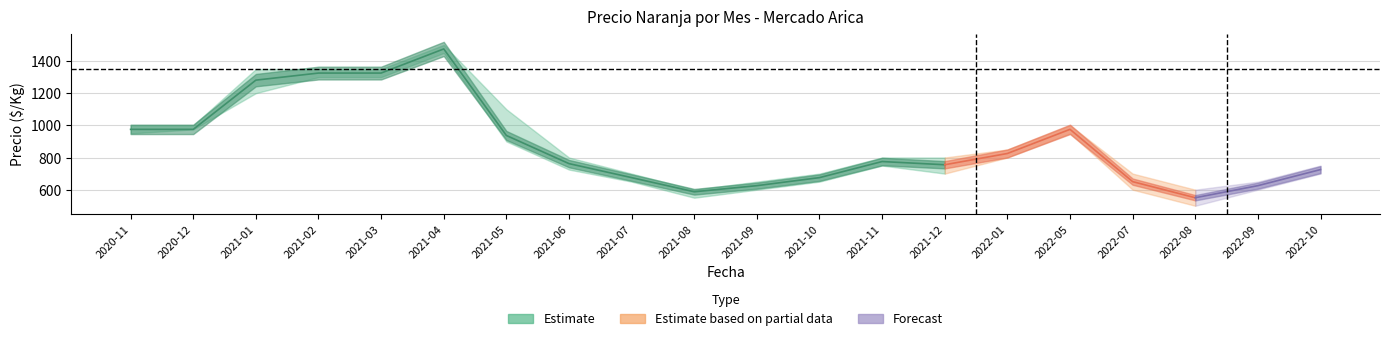

Does the chart display data point markers on the line(s)?

No